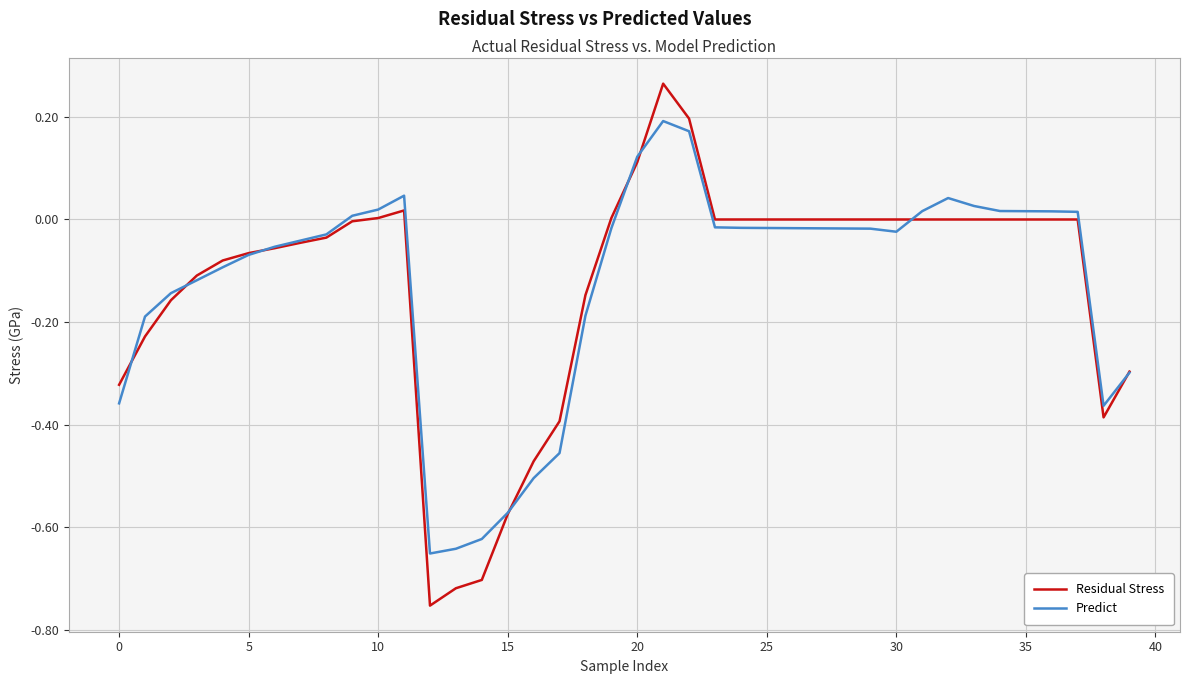

Which series has the largest range (max minus min)?

Residual Stress